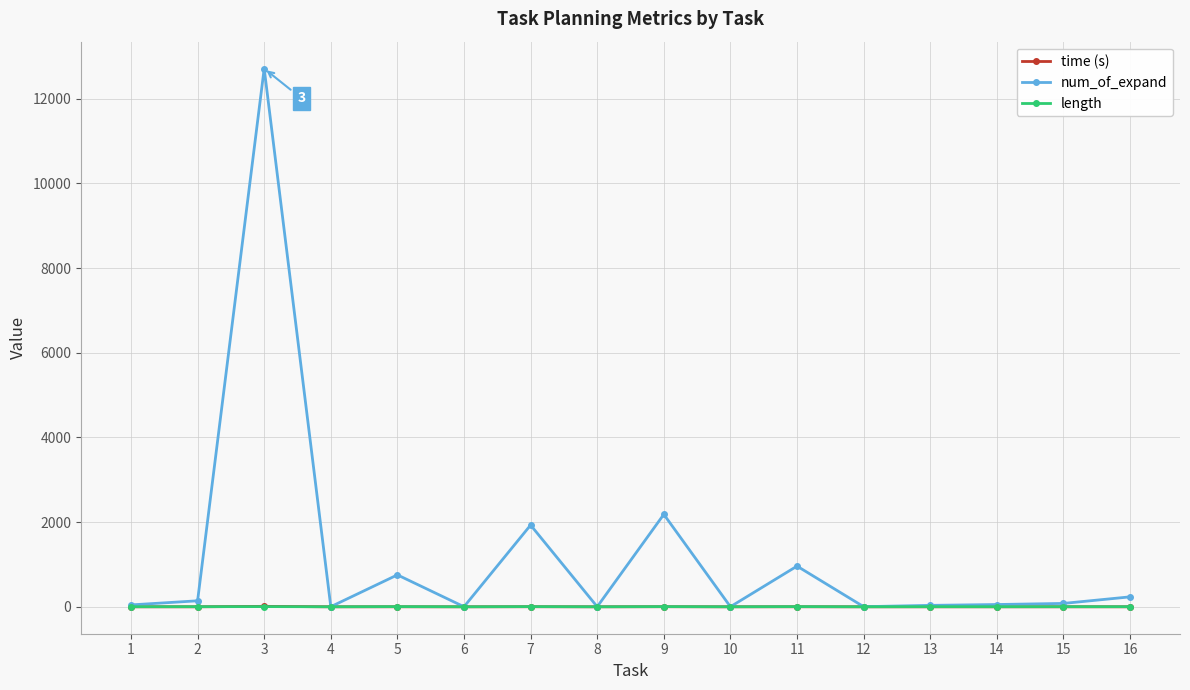

What is the value of the length point at the 13th from the left?

3.0